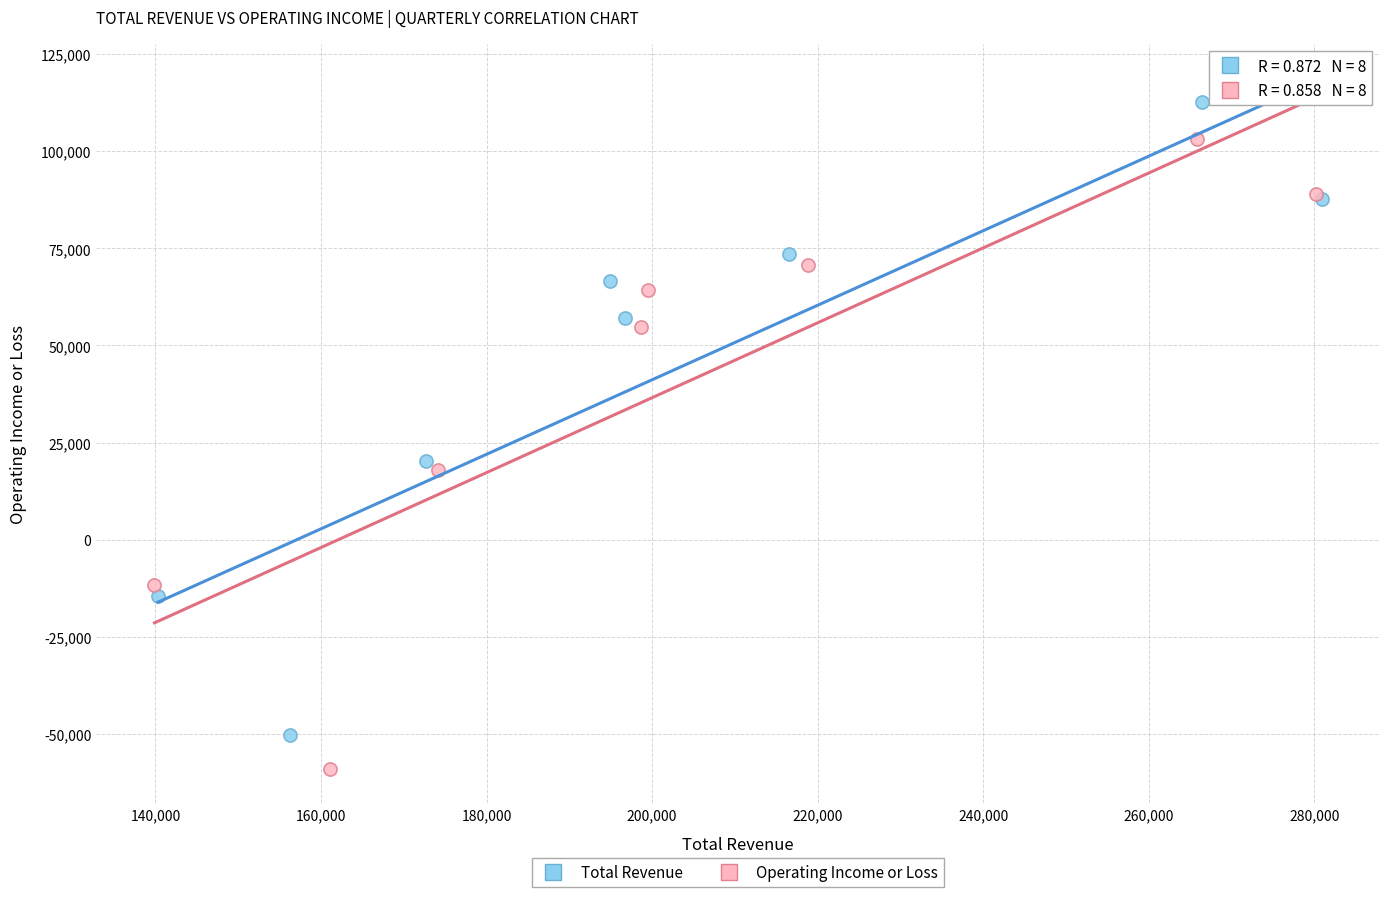

Which series has the largest Y range (max minus min)?

Total Revenue